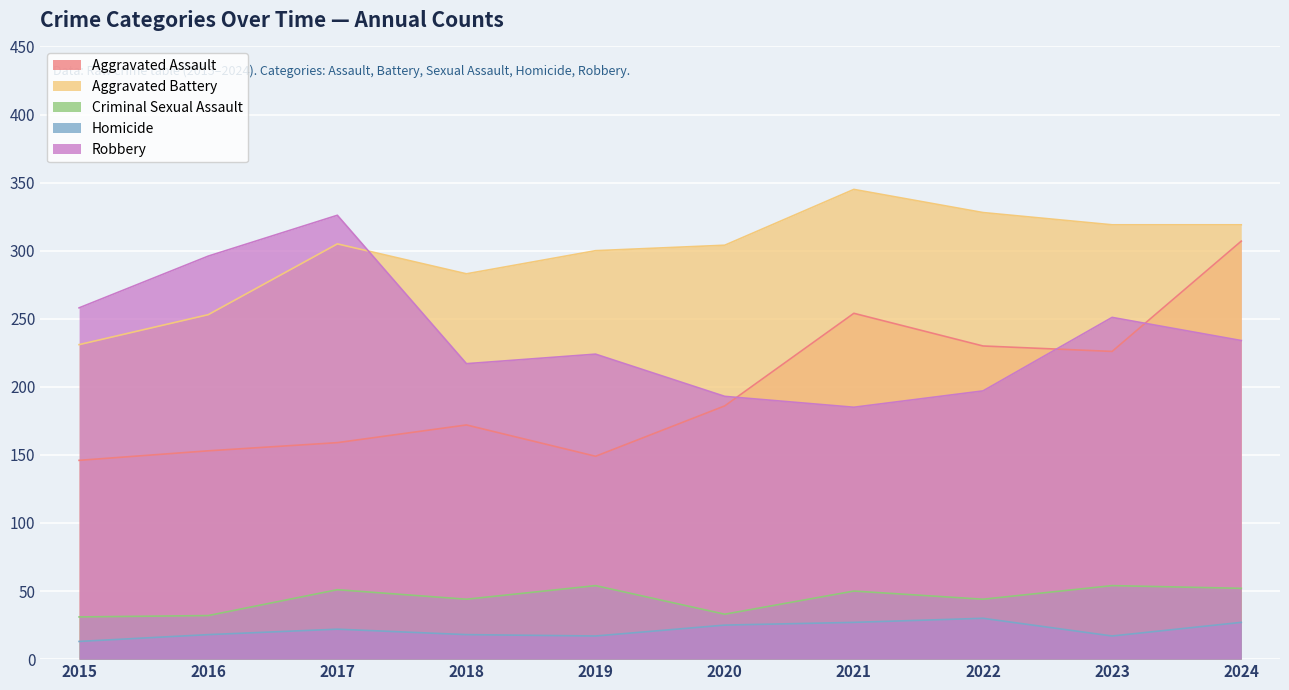

The value of Aggravated Battery at 2015 is 231. True or false?

True